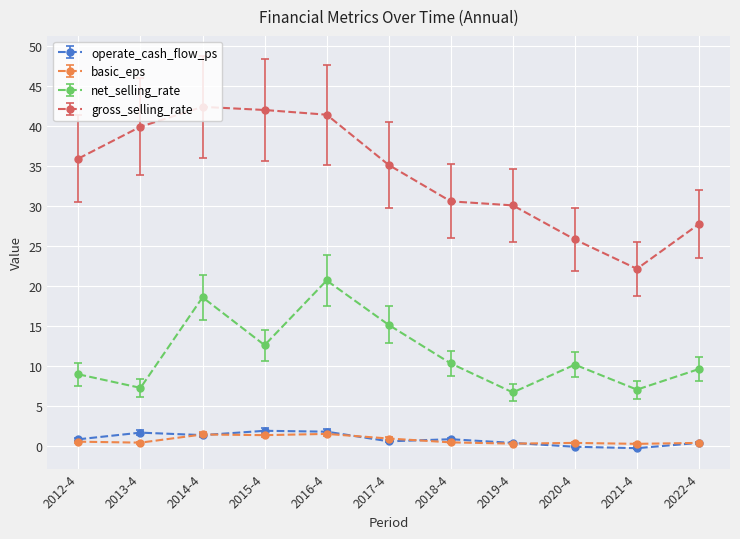

True or false: net_selling_rate has more than 0 interior local peaks.

True